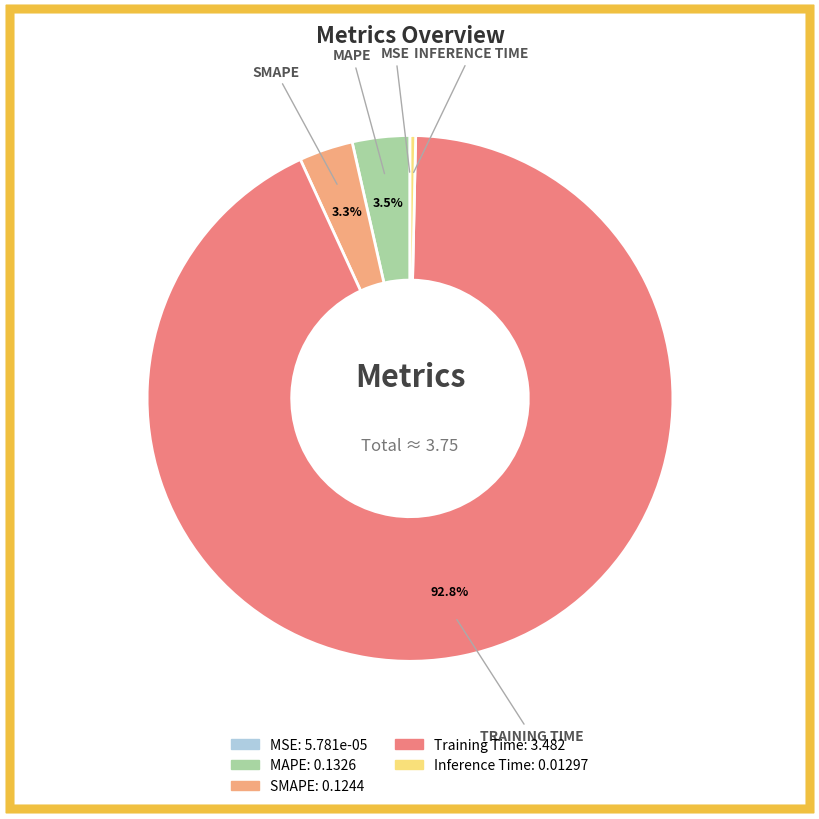

Does Training Time represent more than half of the total?

Yes